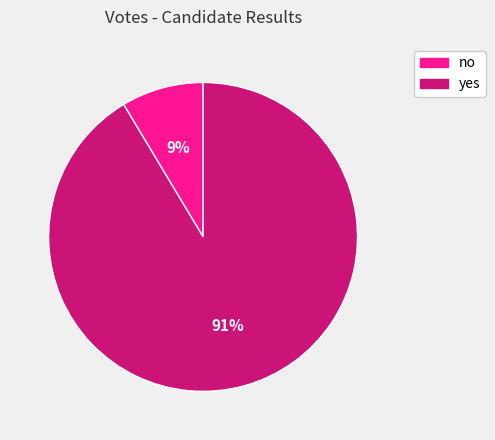

Is the sum of no and yes greater than half?

Yes